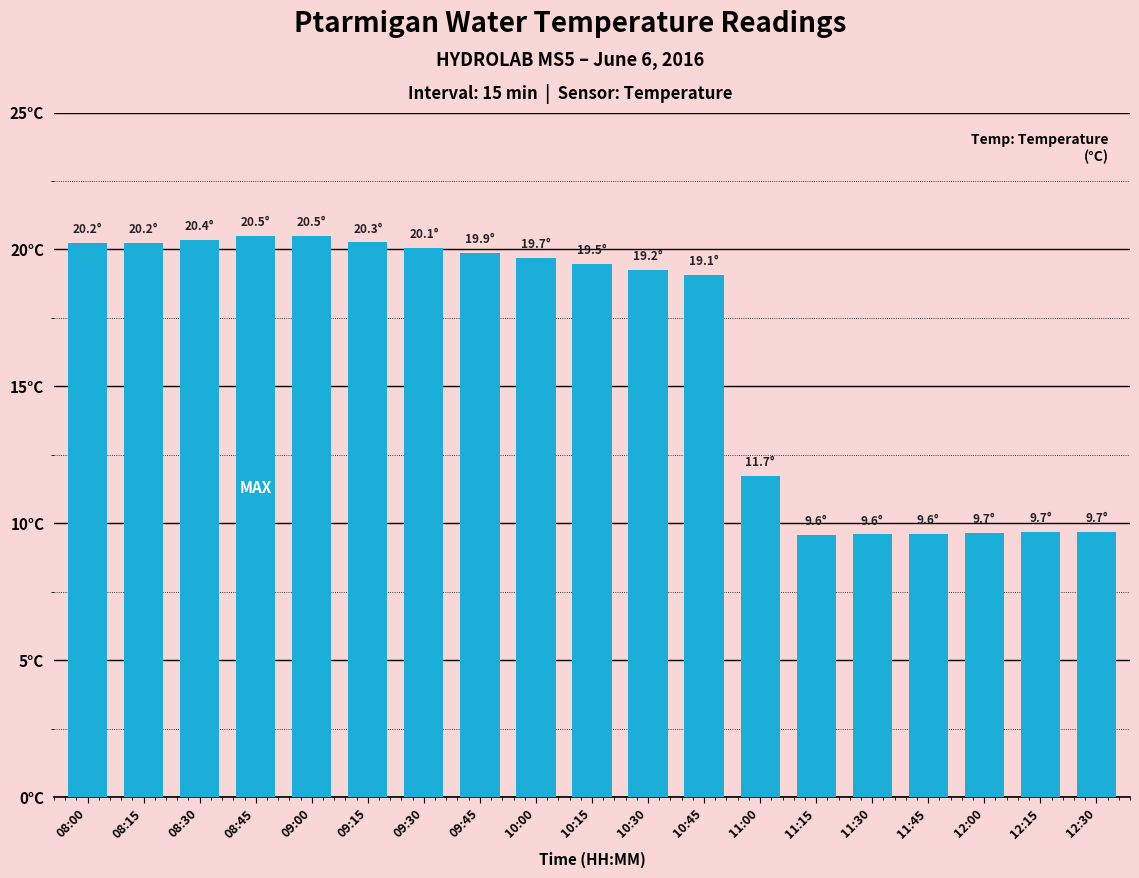

True or false: the data shows 5.3 at 09:00.

False